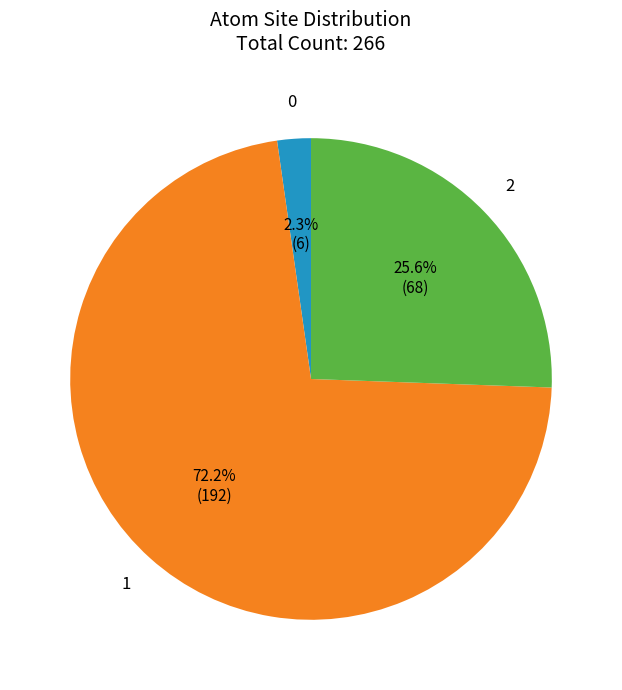

Is the sum of 1 and 0 greater than half?

Yes